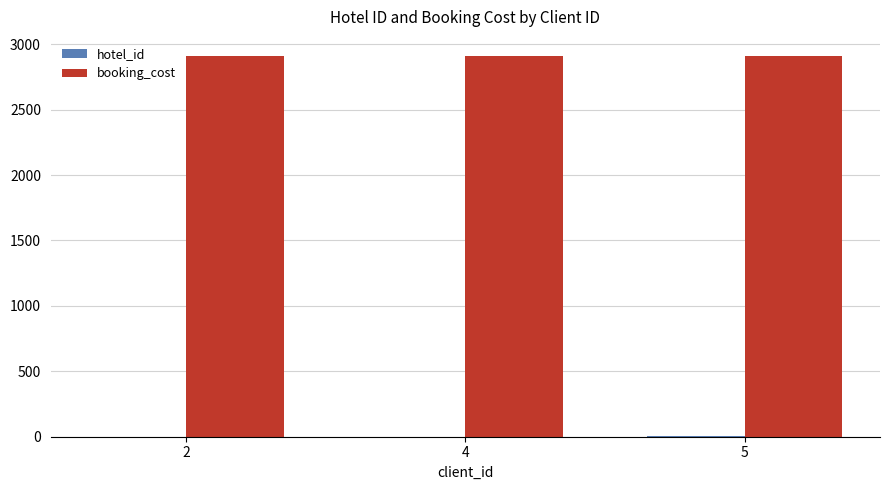

Which series has the largest total across all categories?

booking_cost